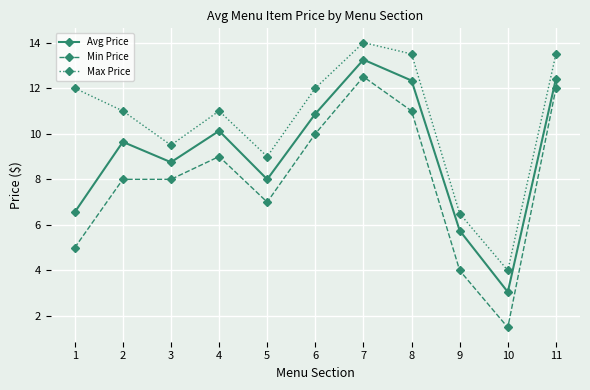

The Avg Price series shows 6.6 at 1. True or false?

True